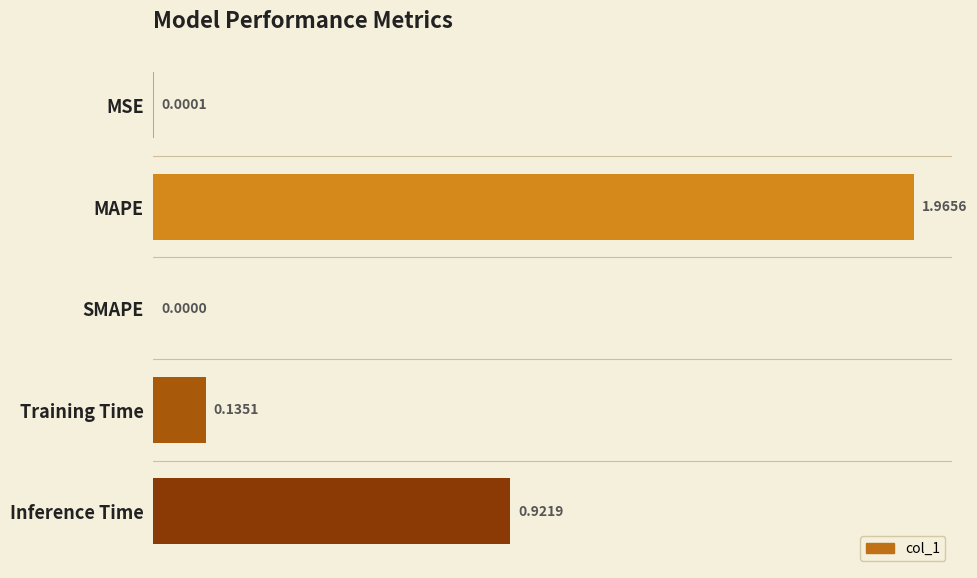

Which label corresponds to the largest value in the chart?

MAPE